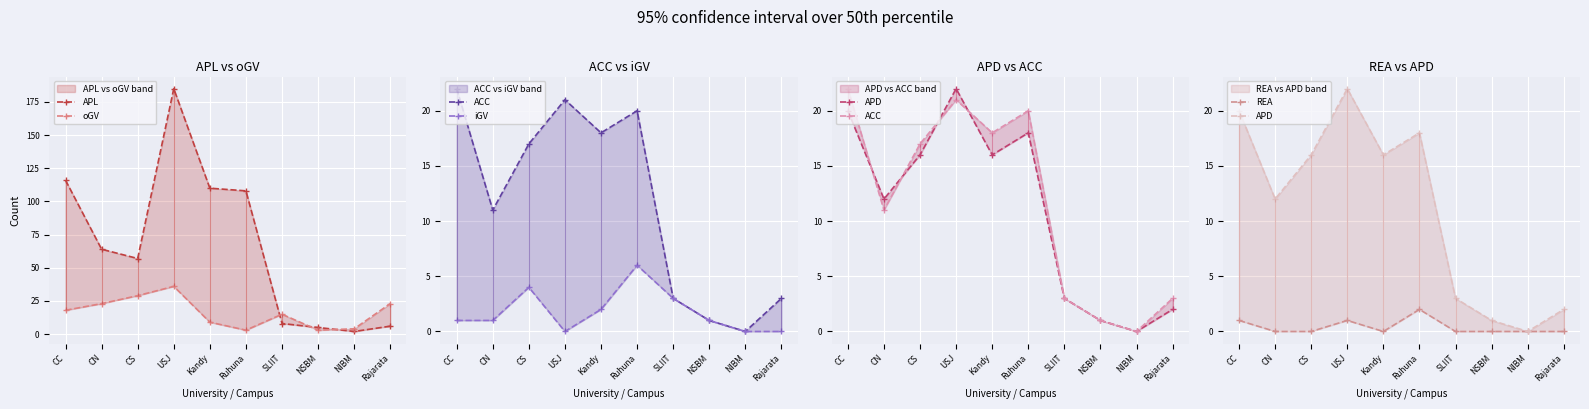

What position from the right is Ruhuna?

5